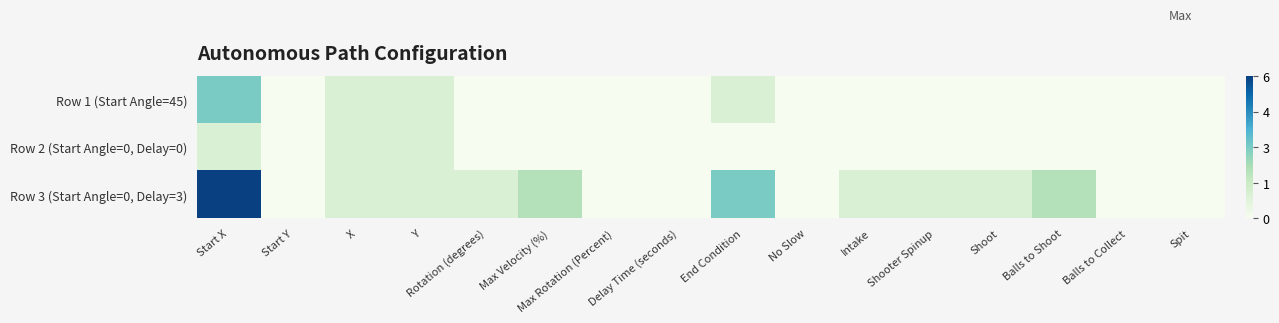

Which has a higher value, No Slow or Balls to Collect?

No Slow